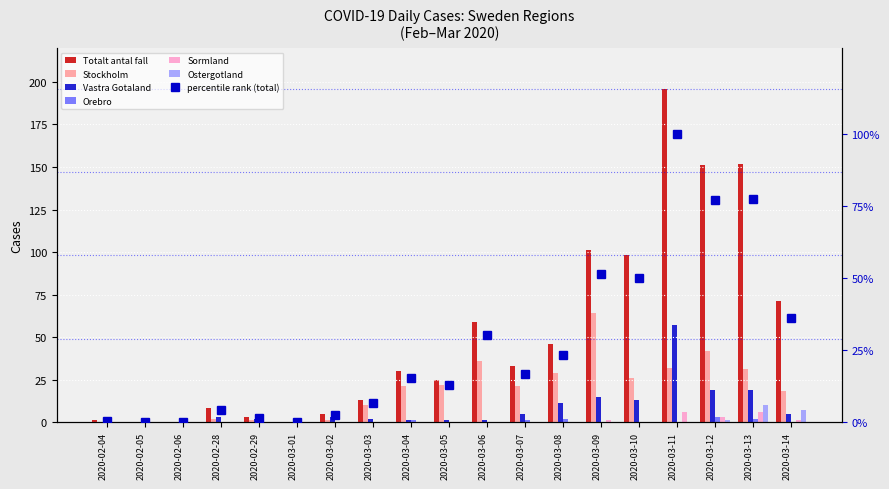

What is the total value across all series at 2020-03-13?

220